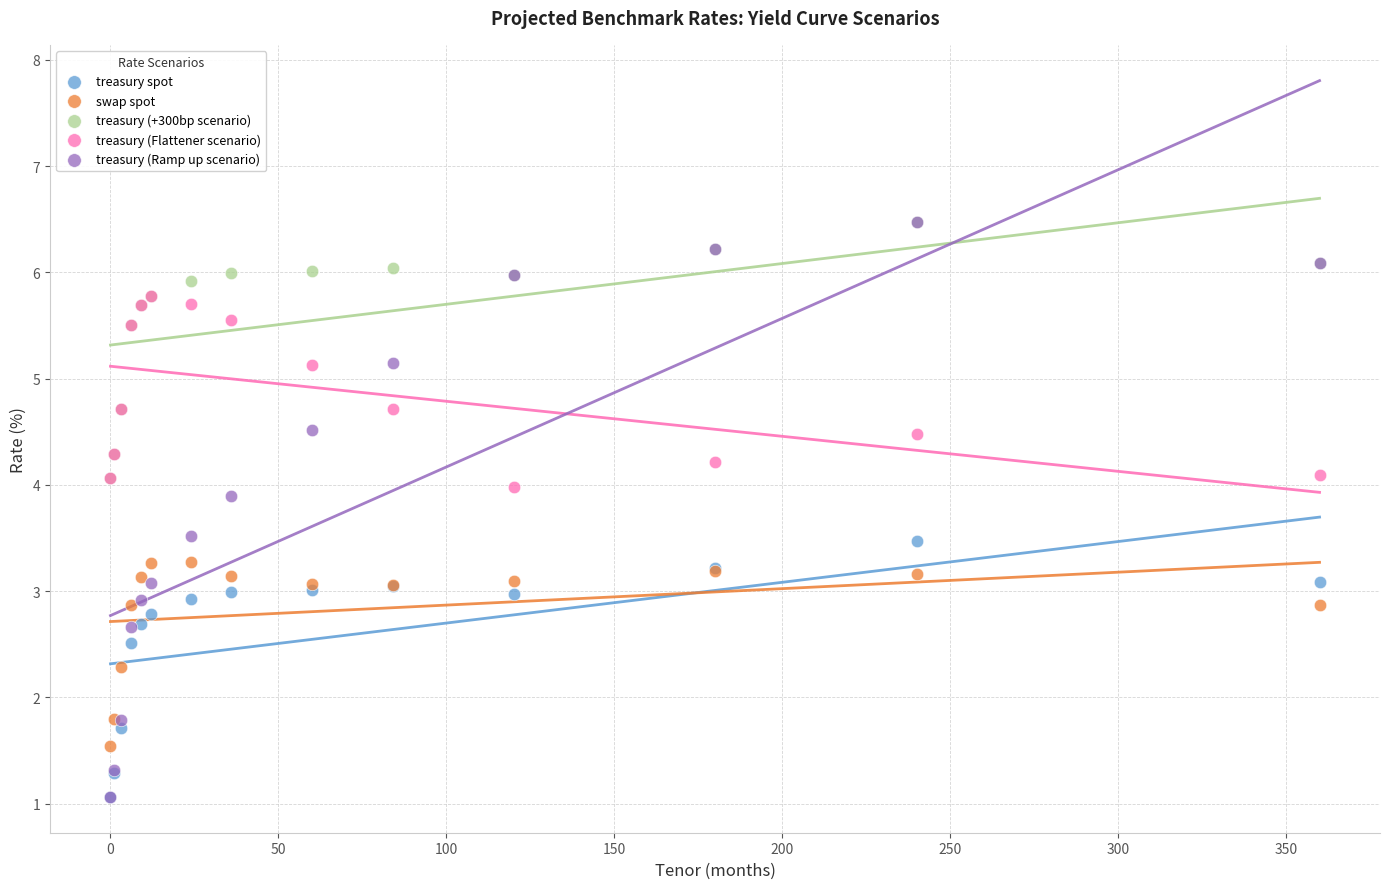

What are all the series names shown in the legend?

treasury spot, swap spot, treasury (+300bp scenario), treasury (Flattener scenario), treasury (Ramp up scenario)